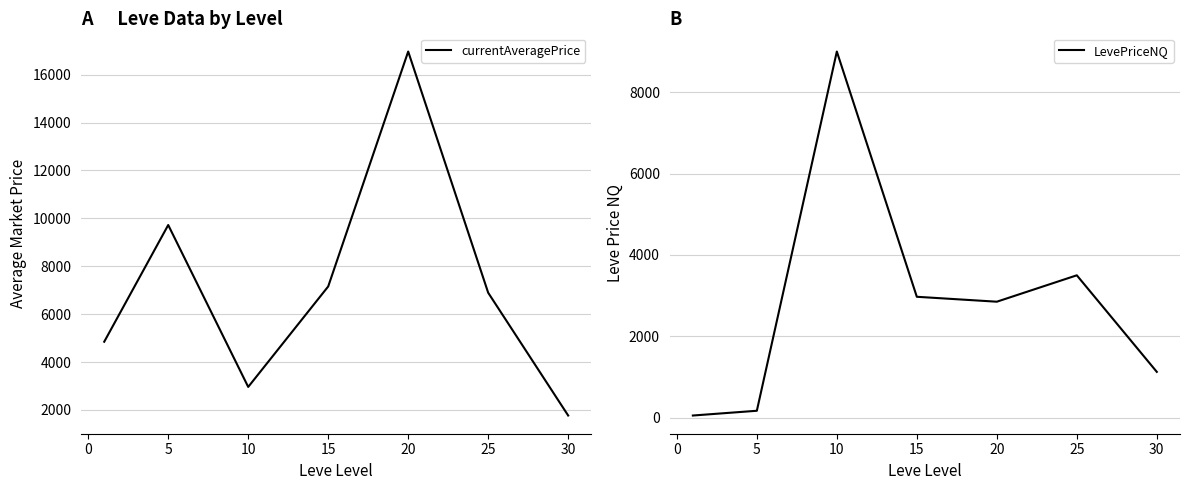

List the series in order of their peak value, lowest first.

LevePriceNQ, currentAveragePrice